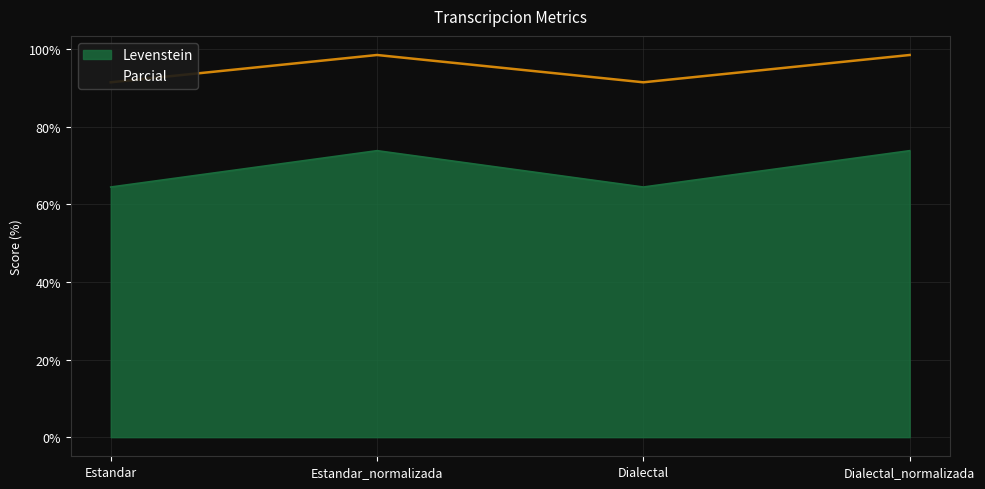

List the series in order of their overall mean, lowest first.

Levenstein, Parcial